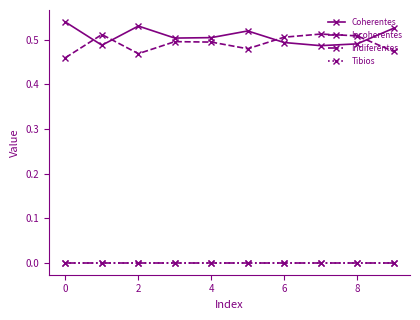

Is this an area chart (filled region under the line)?

No